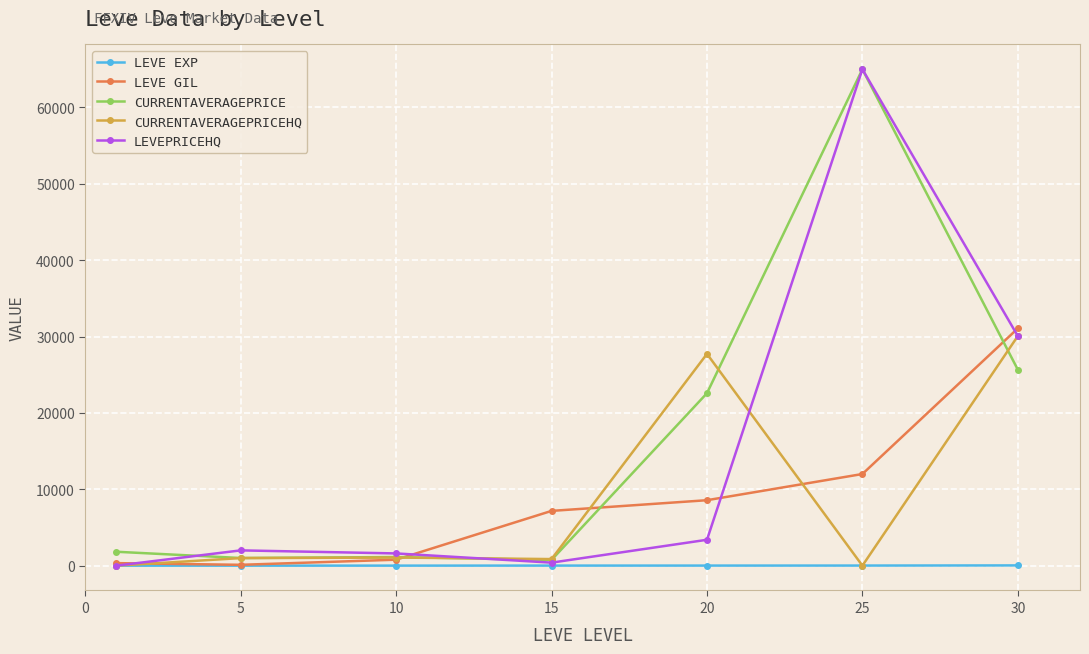

What is the greatest value displayed?

65000.0